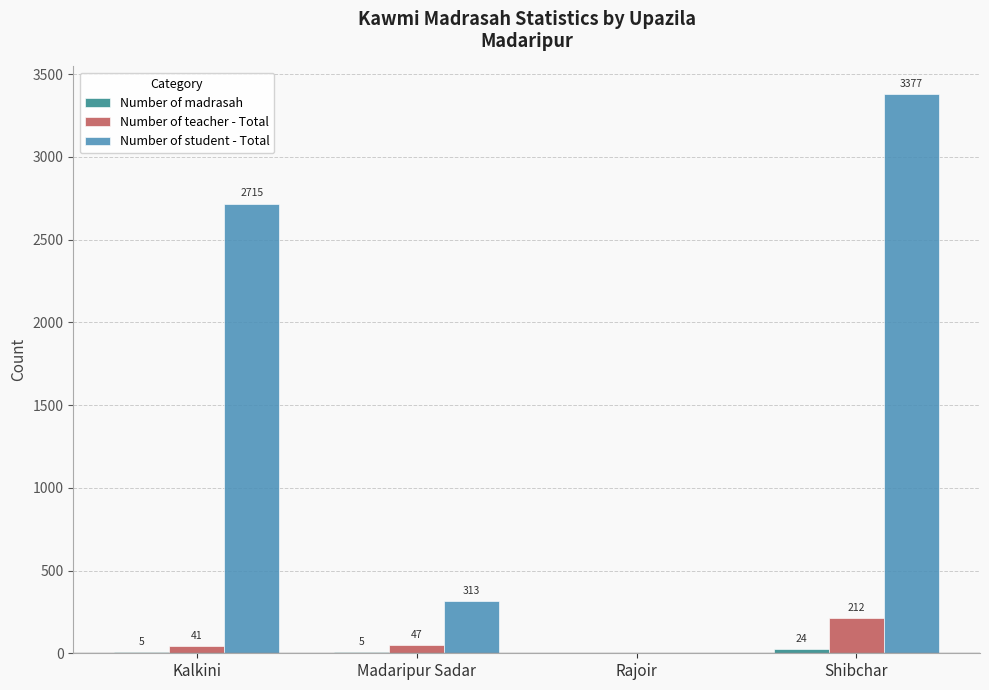

True or false: Number of student - Total has a value of 2087 at Rajoir.

False